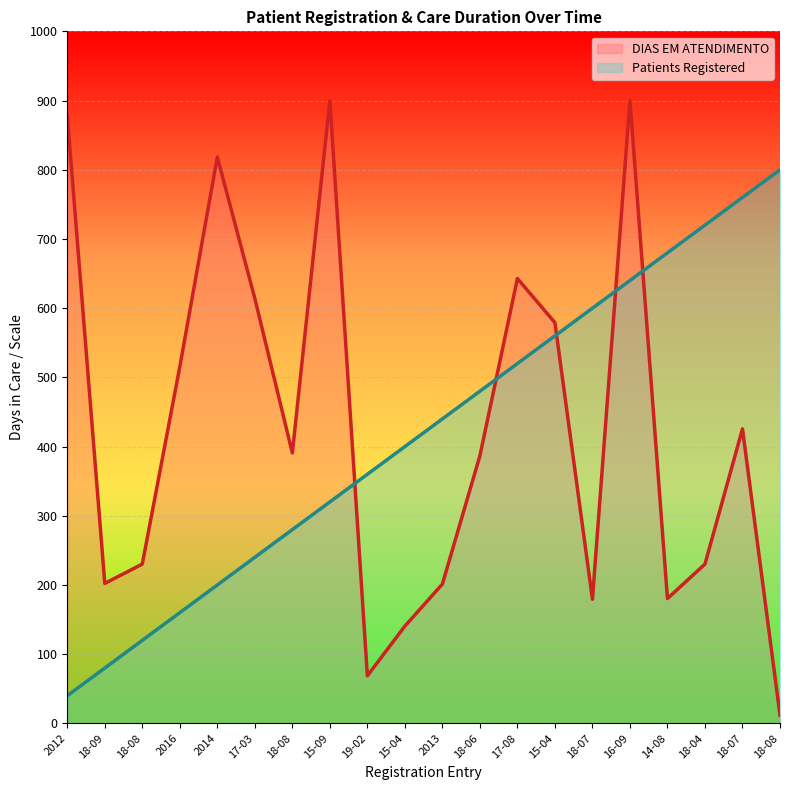

Count the number of categories in the chart.

20